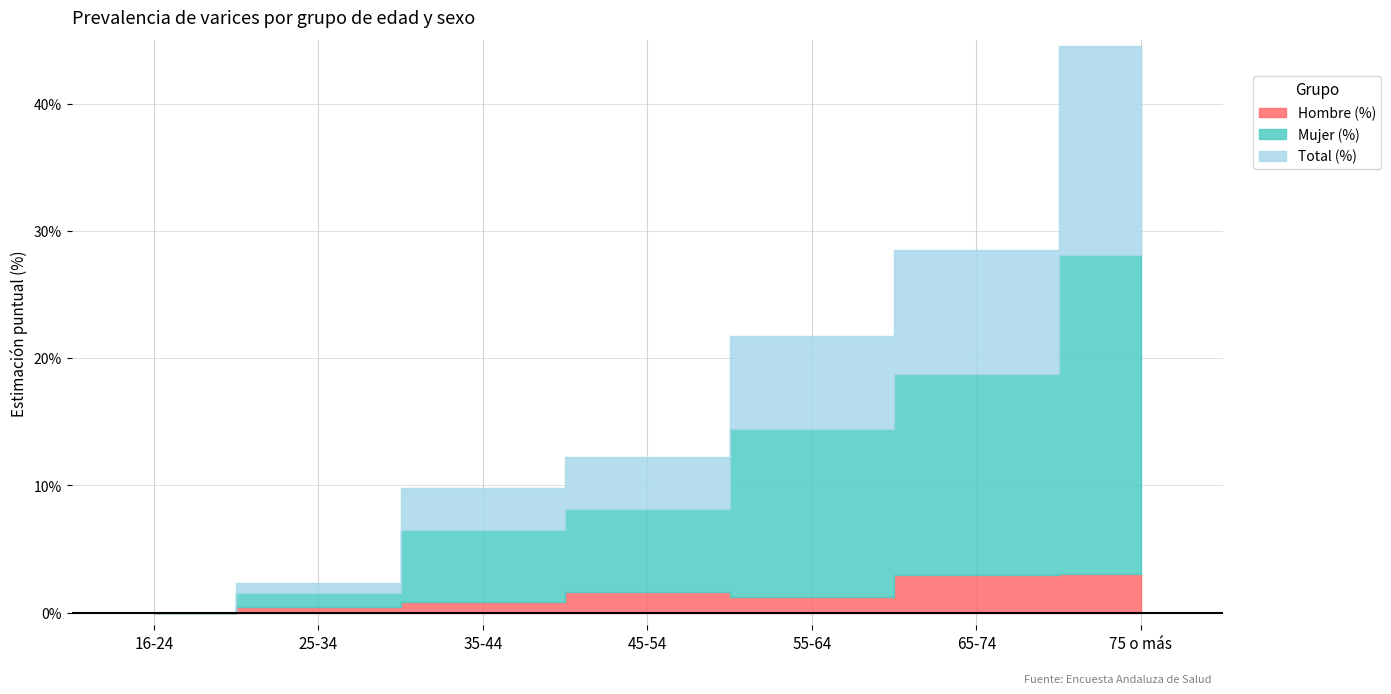

Which has a higher value, 55-64 or 75 o más?

75 o más